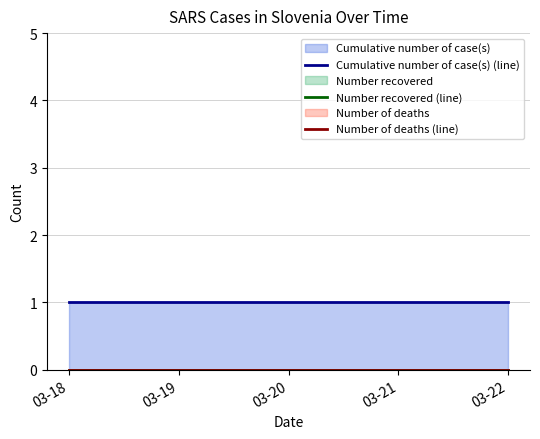

At how many categories does at least one series exceed 0?

5